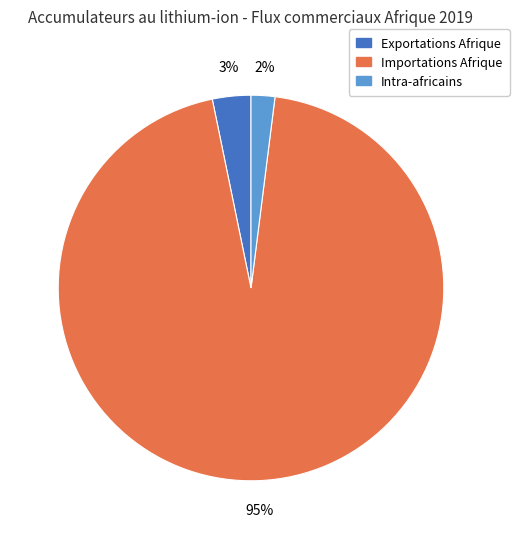

To the nearest percent, what is the combined percentage of Intra-africains and Exportations Afrique?

5%